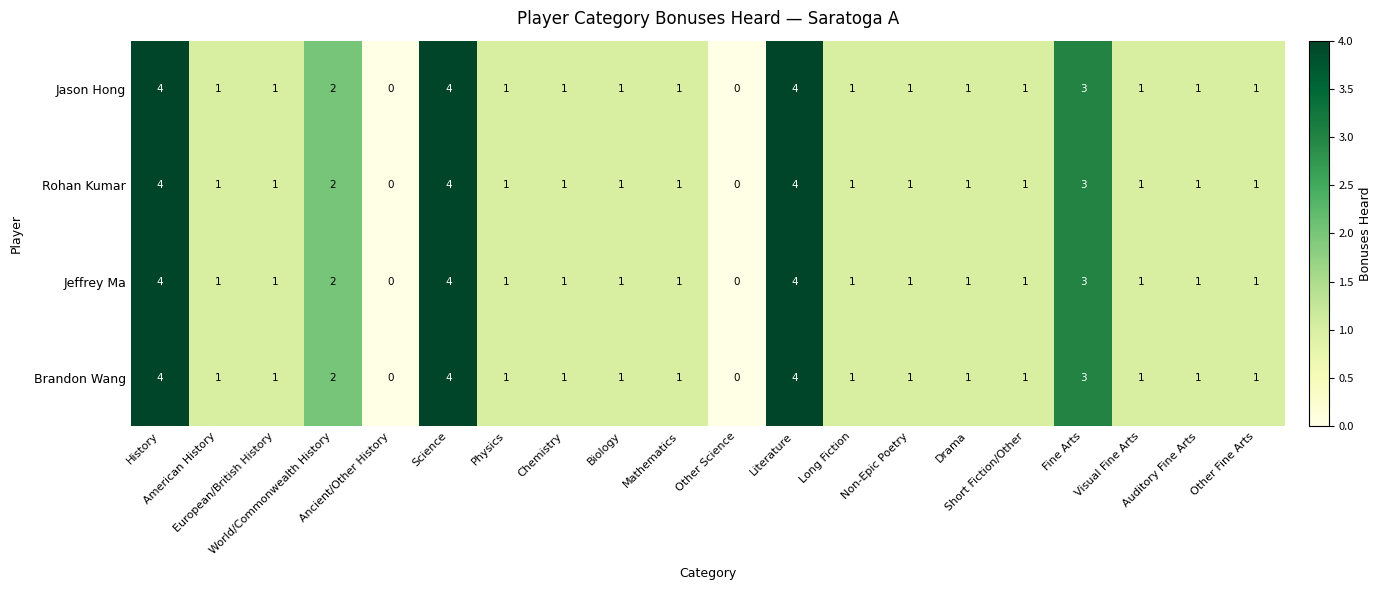

How many Jason Hong values are between 1 and 2?

14